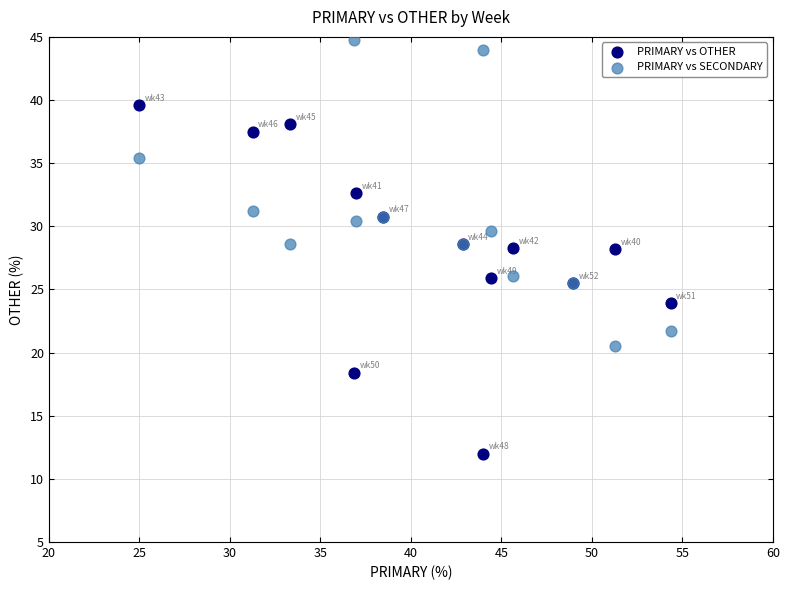

Which series has the widest spread of Y values?

PRIMARY vs OTHER